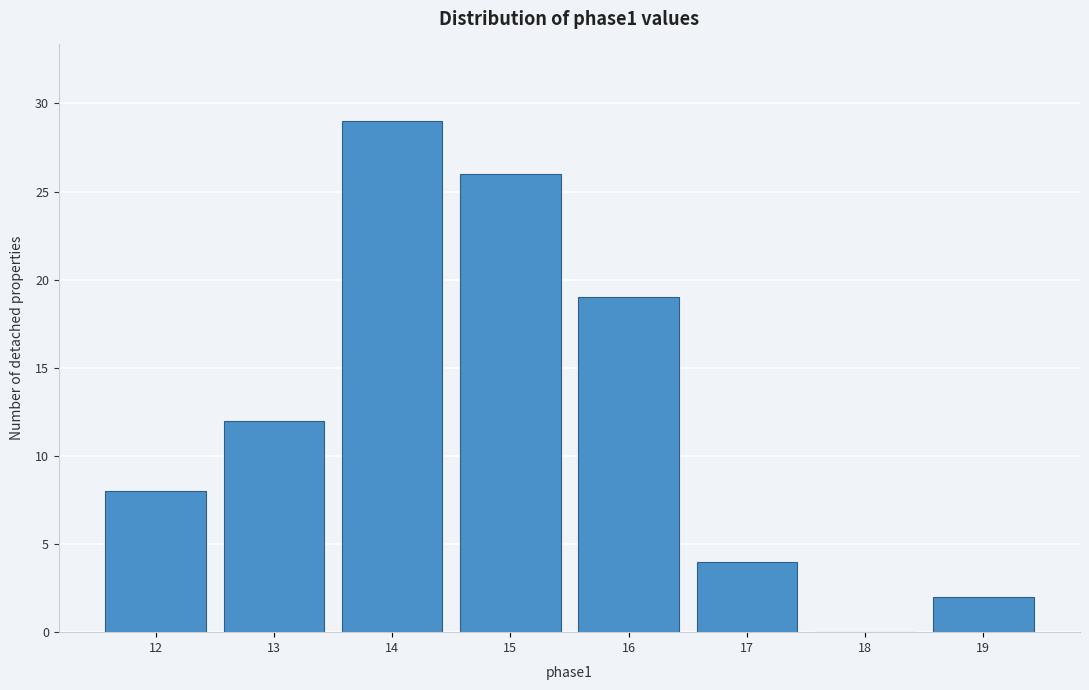

How tall is the bar that spans 16.5 to 17.5 on the x-axis? The values are not printed on the chart, so give them approximately, as read against the axis.

4